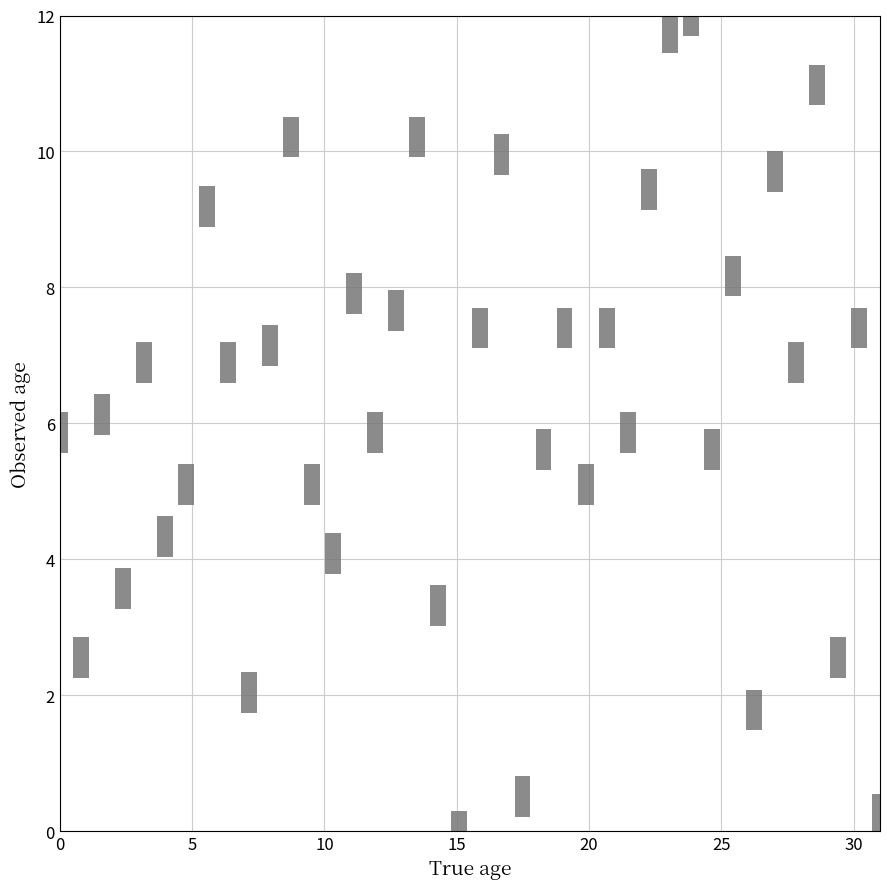

What is the range of X values (max minus min)?

31.0